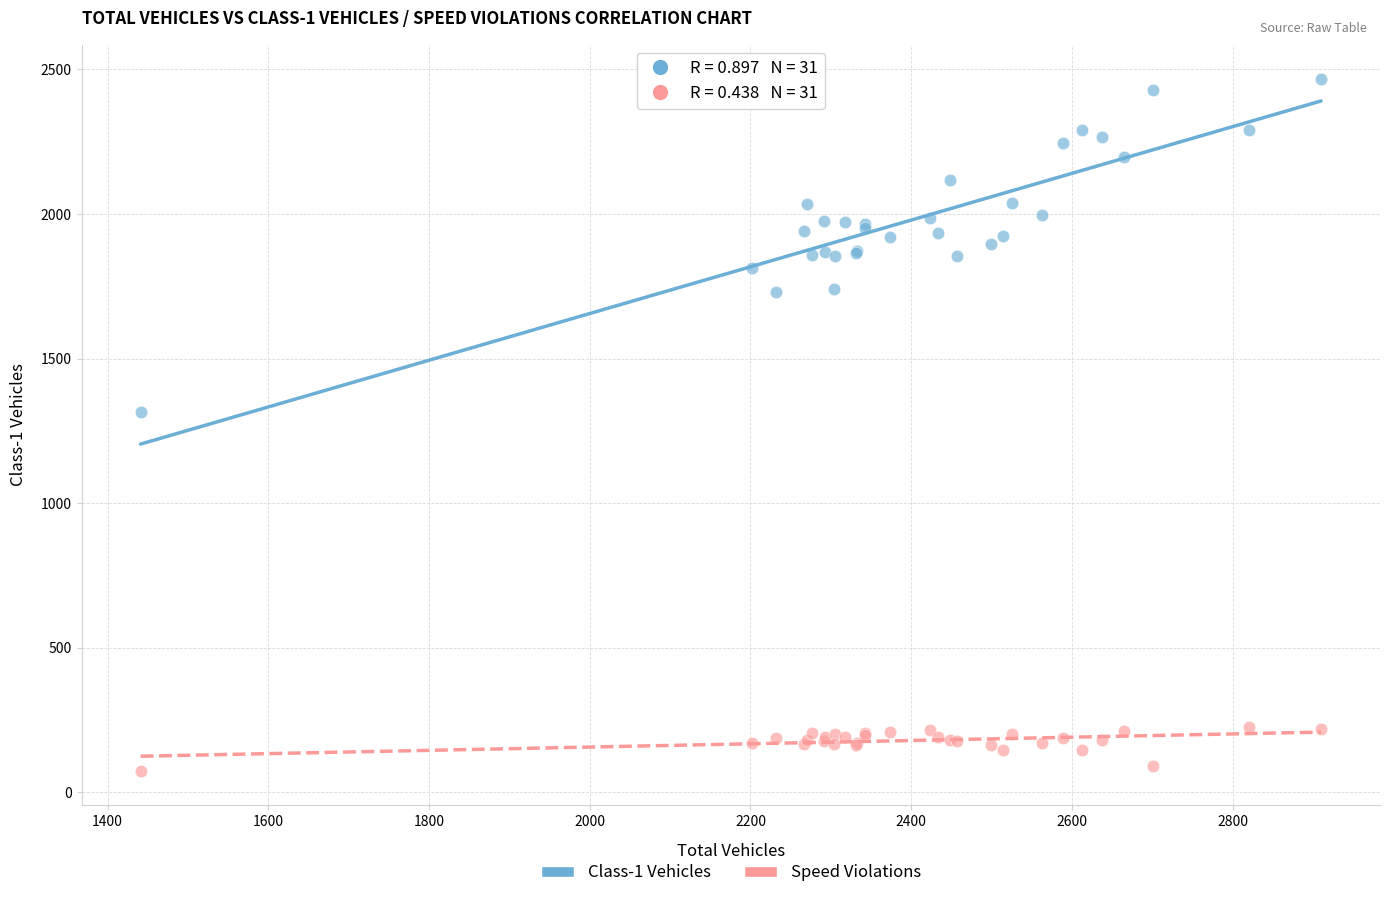

Across all series, what Y value is closest to 1270?

1315